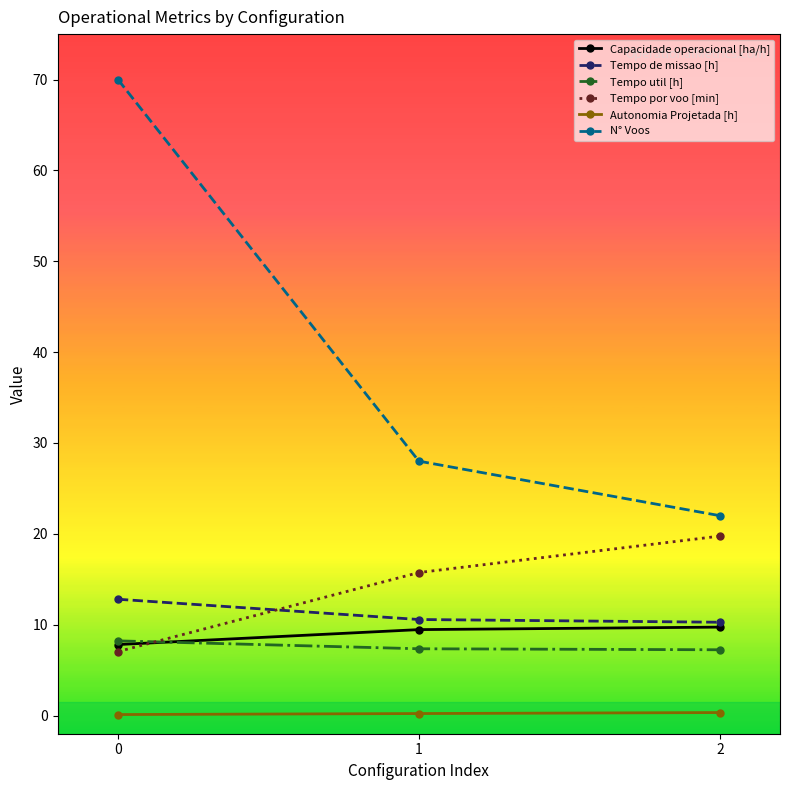

Which series changed the most between 1 and 2?

N° Voos